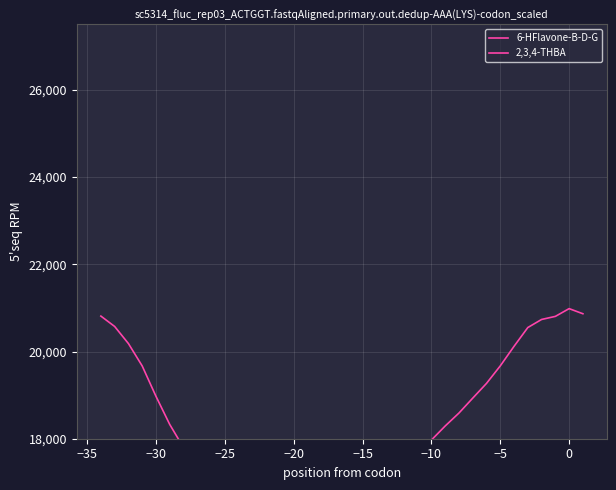

What are all the series names shown in the legend?

6-HFlavone-B-D-G, 2,3,4-THBA